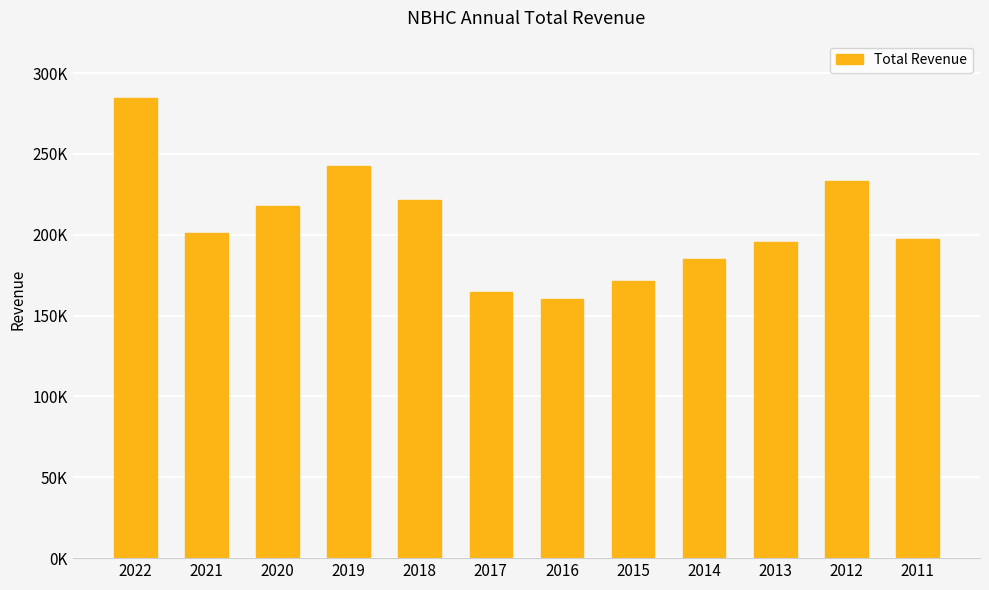

Approximately how many times larger is the value at 2022 compared to 2017?

1.7